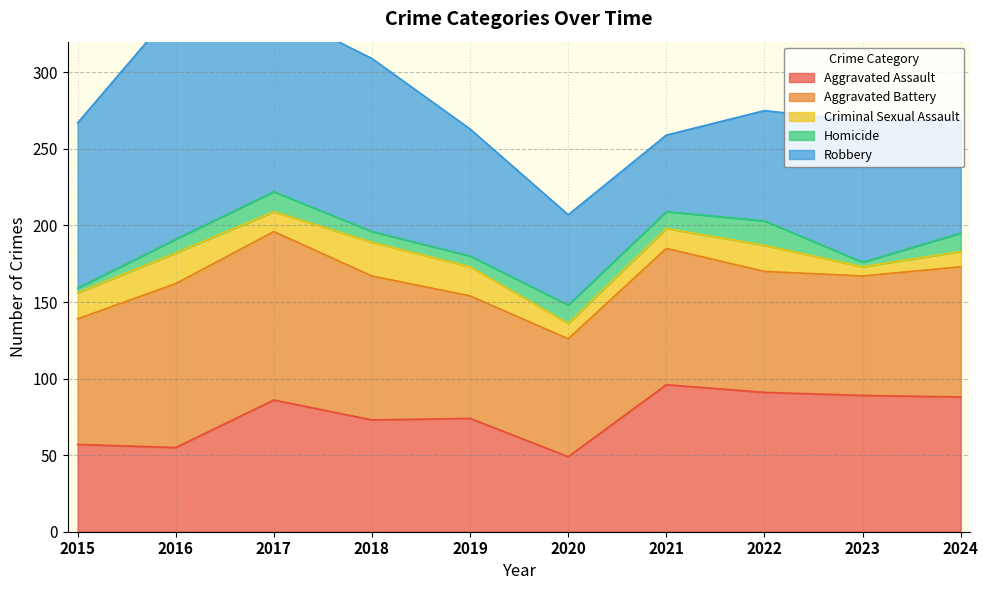

True or false: Criminal Sexual Assault and Homicide intersect in this chart.

True